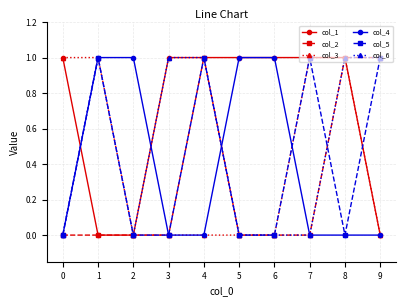

Read the col_4 value at 1.

1